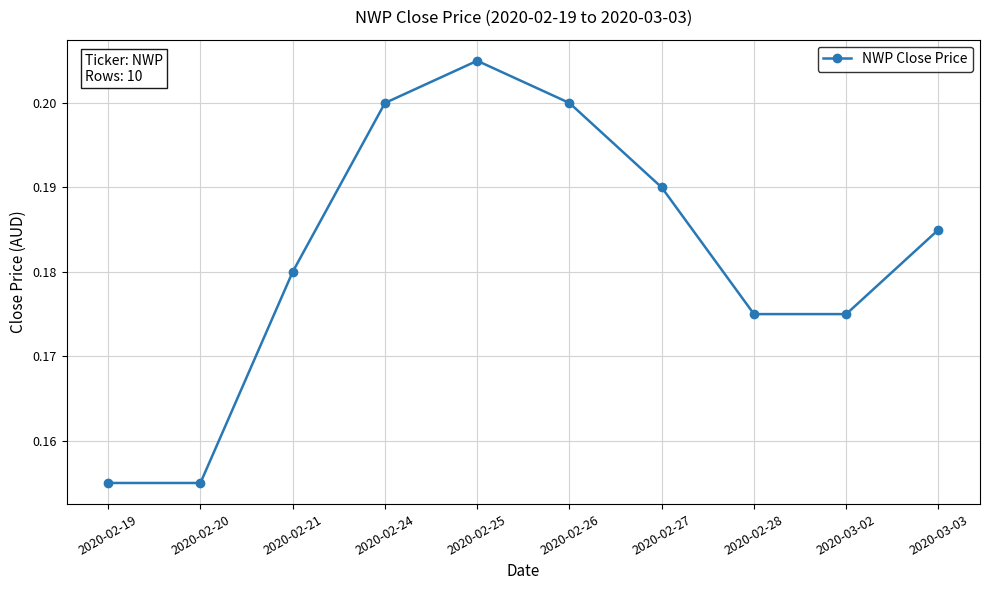

How many values are between 0 and 1?

10